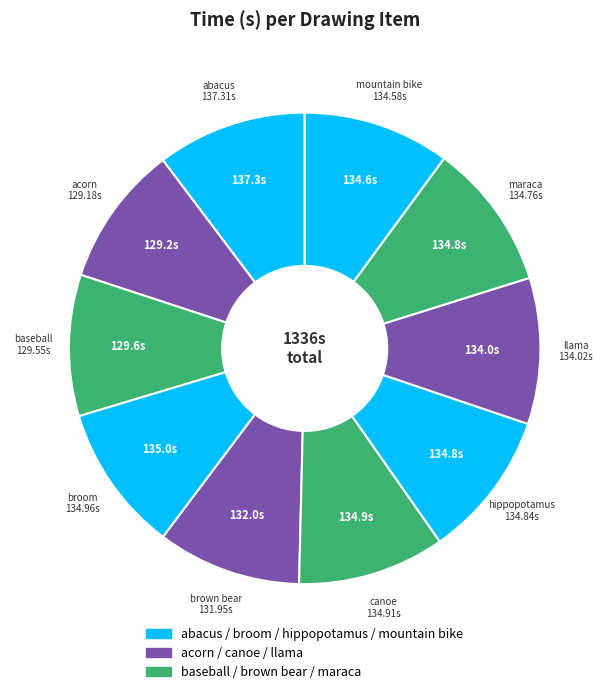

Approximately how many times larger is the value at canoe compared to maraca?

1.0